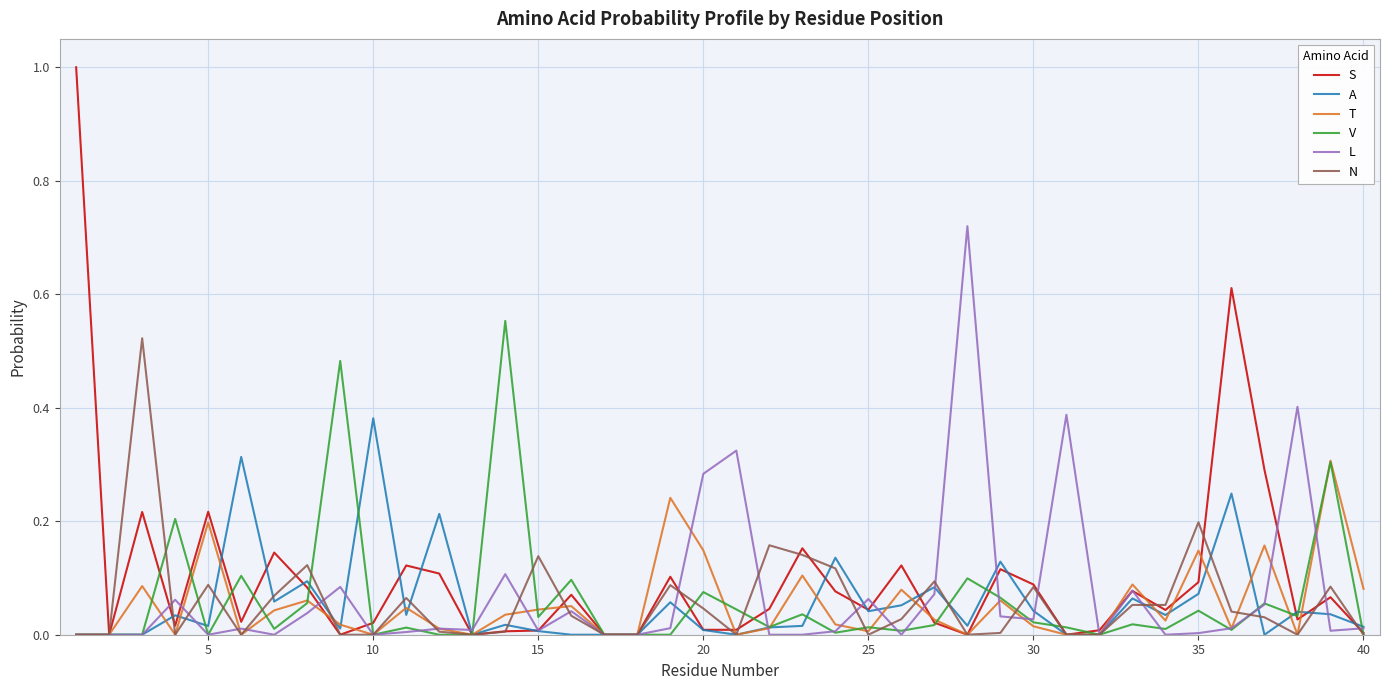

Which series has the largest range (max minus min)?

S